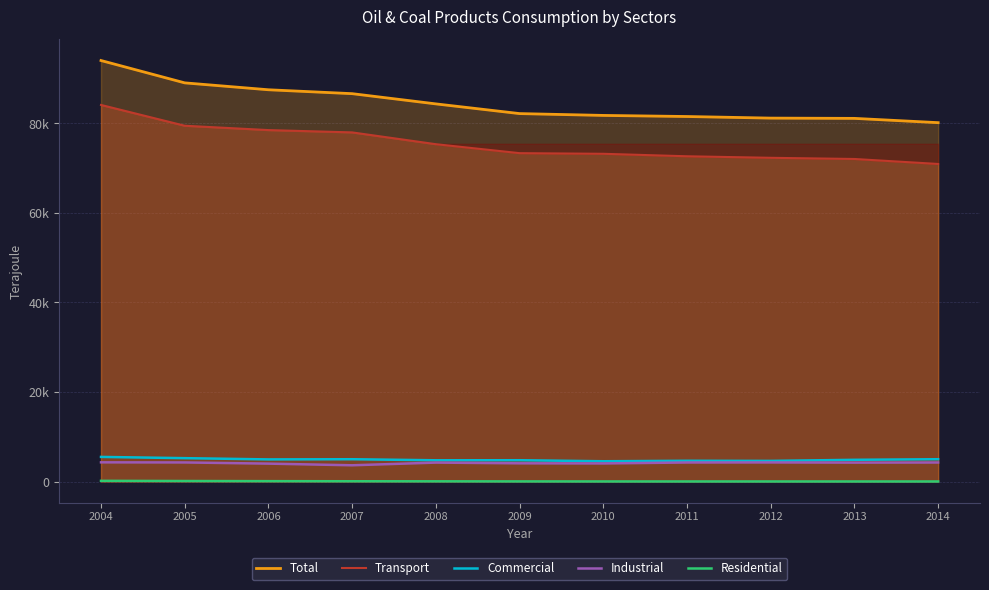

What is the difference between the maximum and second lowest values in the Transport series?

12072.1